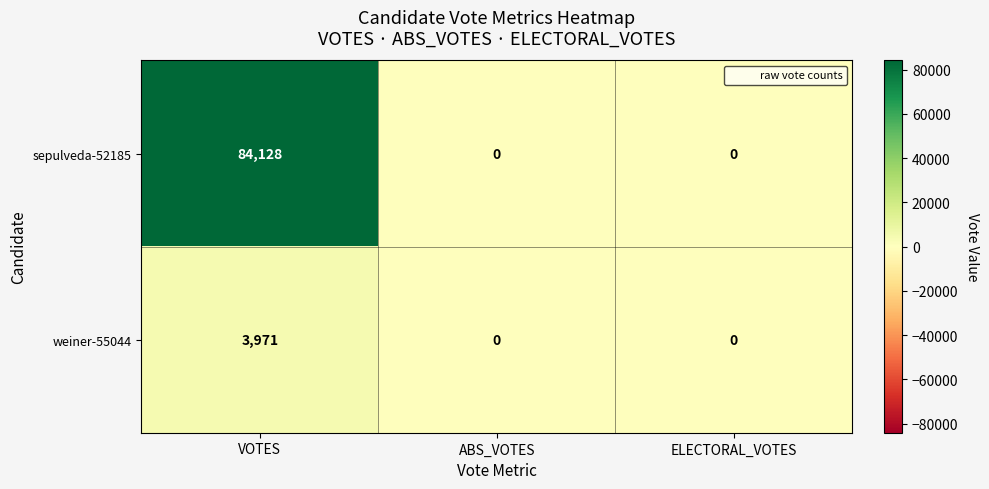

Reading left to right, what are all the values shown in this chart?

sepulveda-52185: 84128	0	0
weiner-55044: 3971	0	0